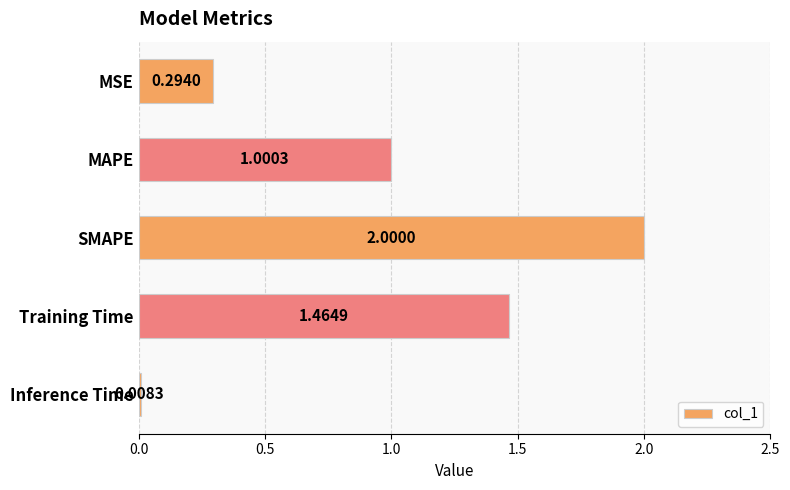

List the labels in order of value, smallest first.

Inference Time, MSE, MAPE, Training Time, SMAPE